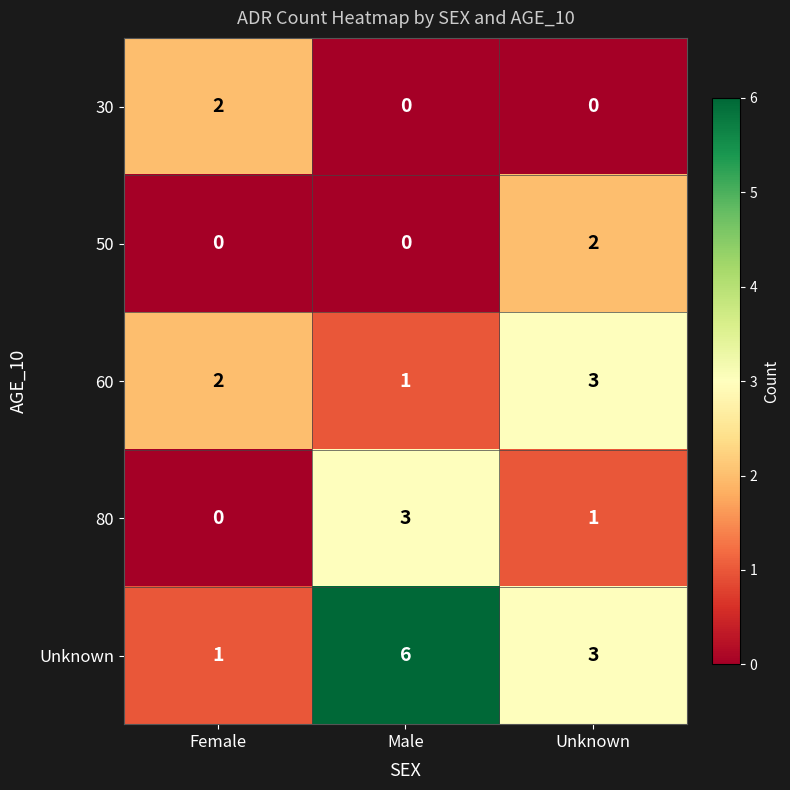

What is the difference between the highest and lowest values at Male?

6